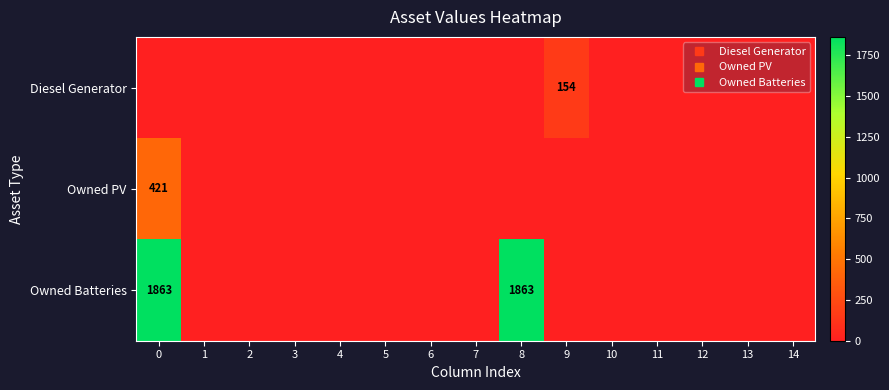

What is the difference between the maximum and second lowest values in the Diesel Generator series?

154